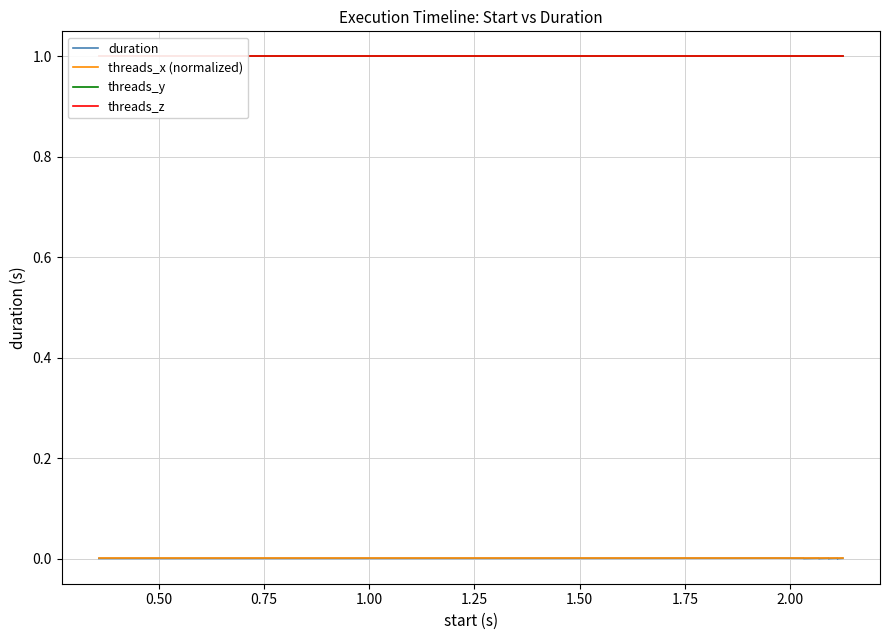

List the series in order of their peak value, highest first.

threads_y, threads_z, duration, threads_x (normalized)